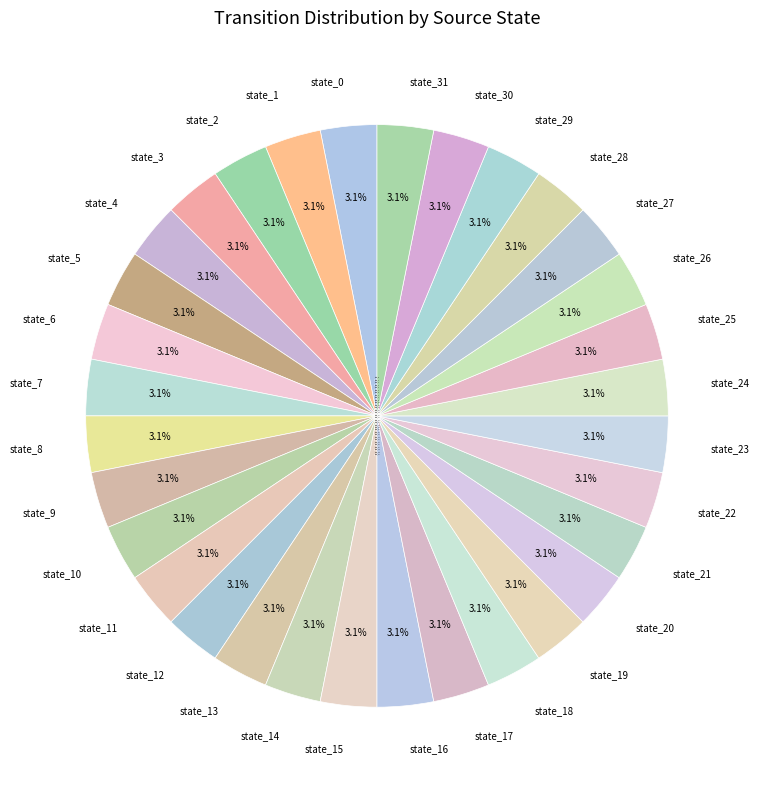

To the nearest percent, what is the average slice percentage?

3%